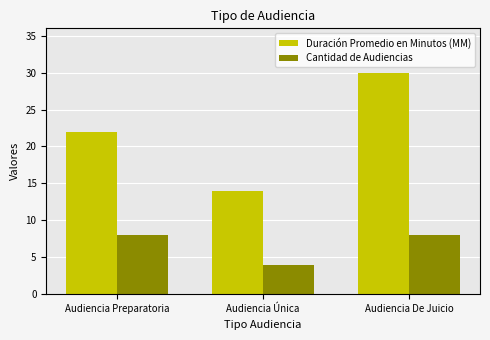

True or false: Duración Promedio en Minutos (MM) has a value of 10 at Audiencia Única.

False